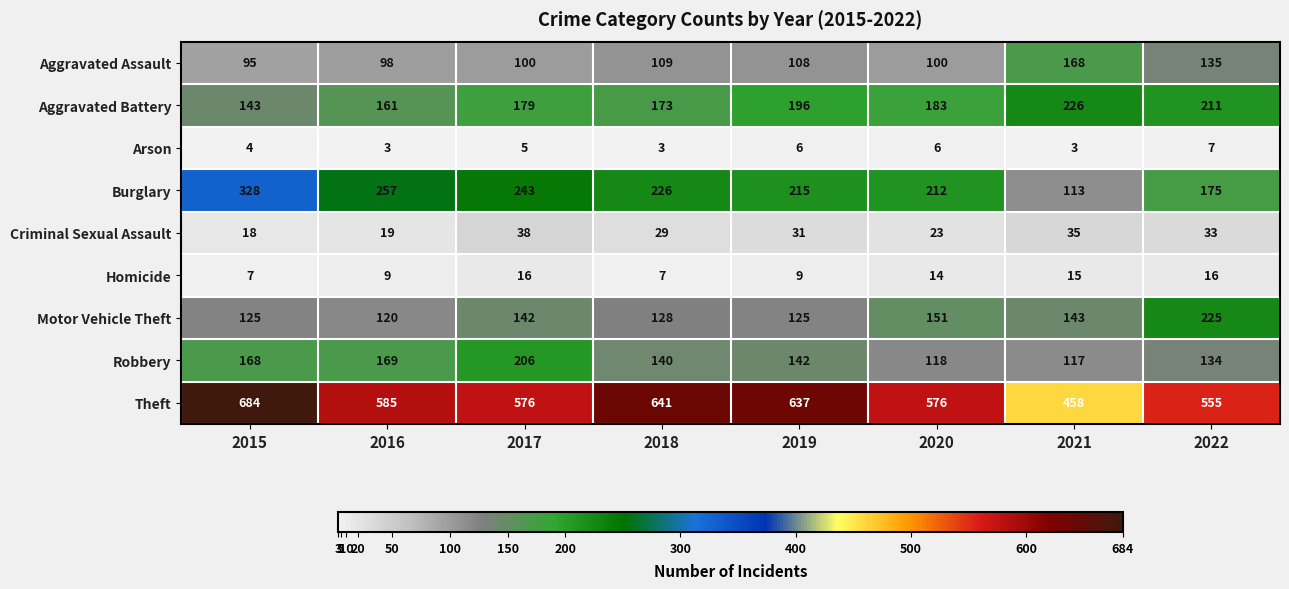

What is the average value of the Theft series?

589